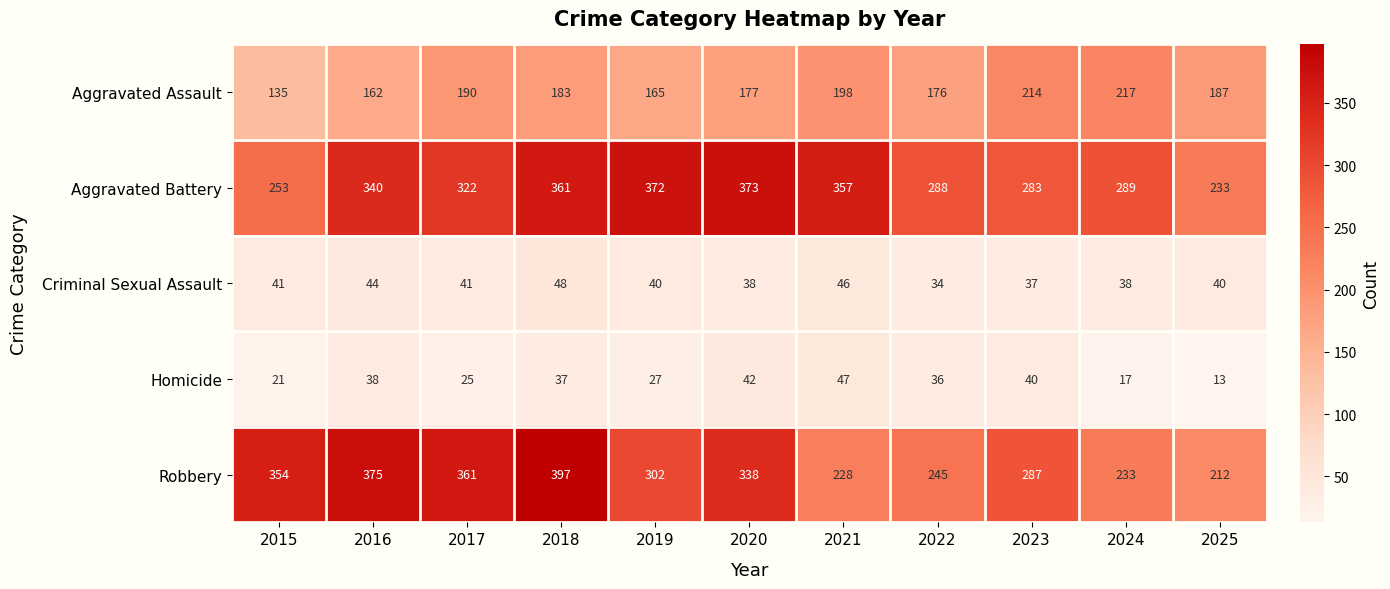

What is the spread (max minus min) of values at 2017?

336